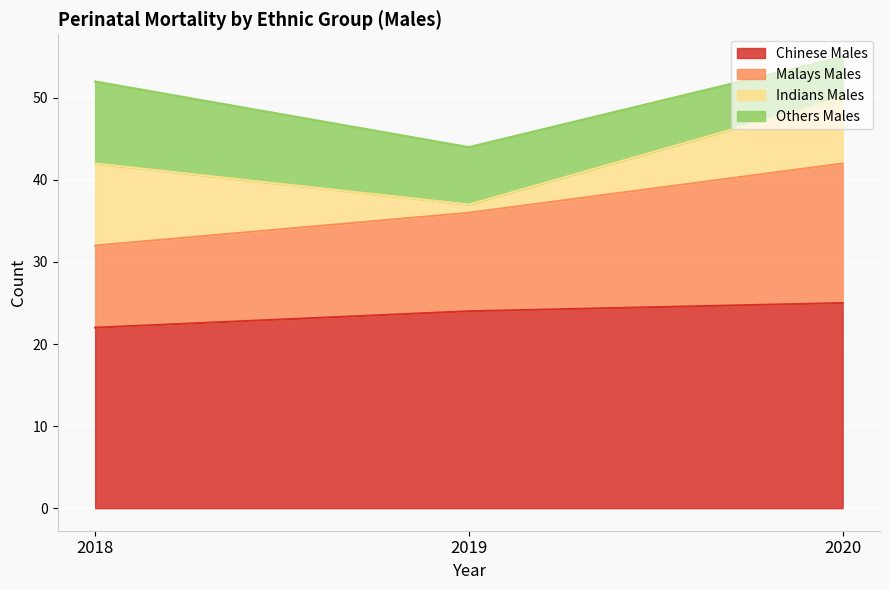

What is the lowest value of the Chinese Males series?

22